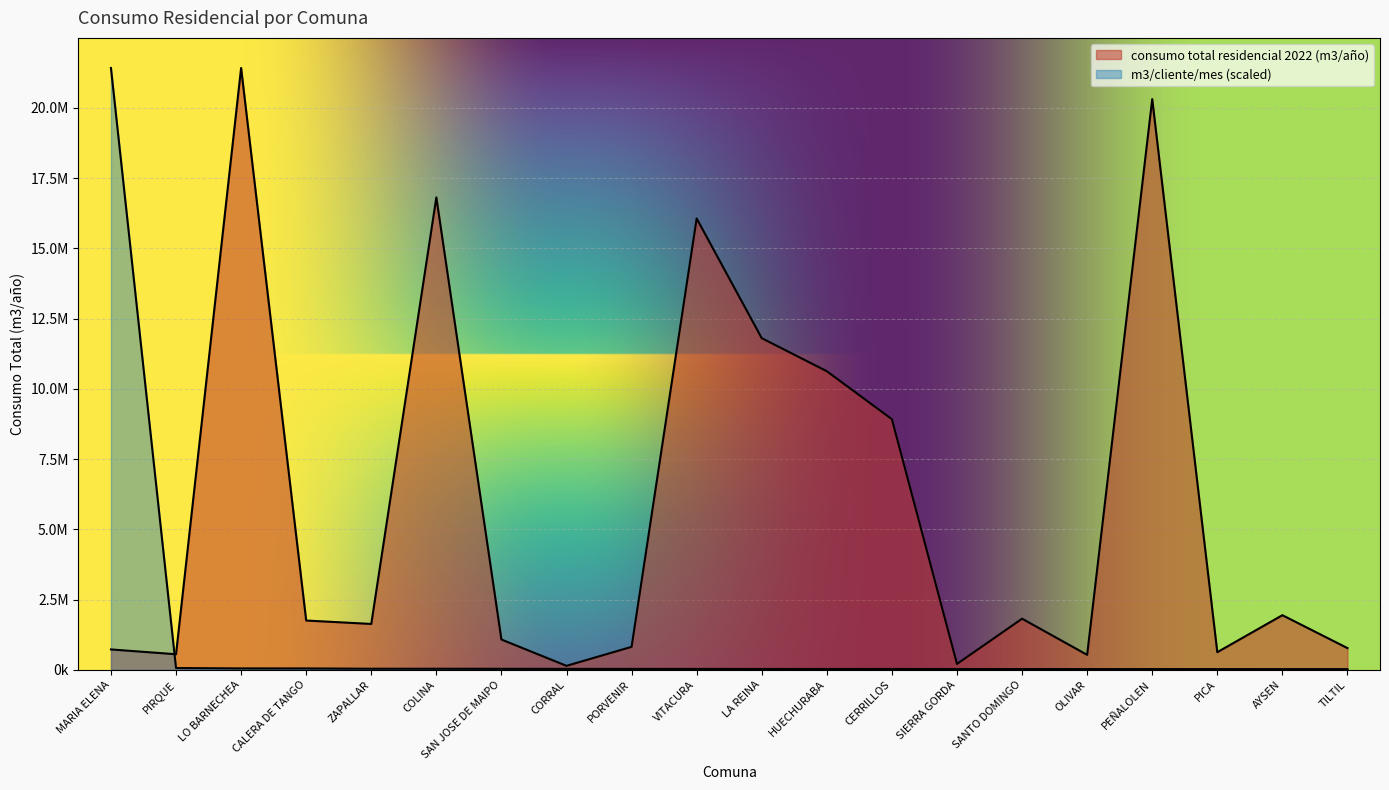

The value of consumo total residencial 2022 (m3/año) at AYSEN is 722160.2. True or false?

False